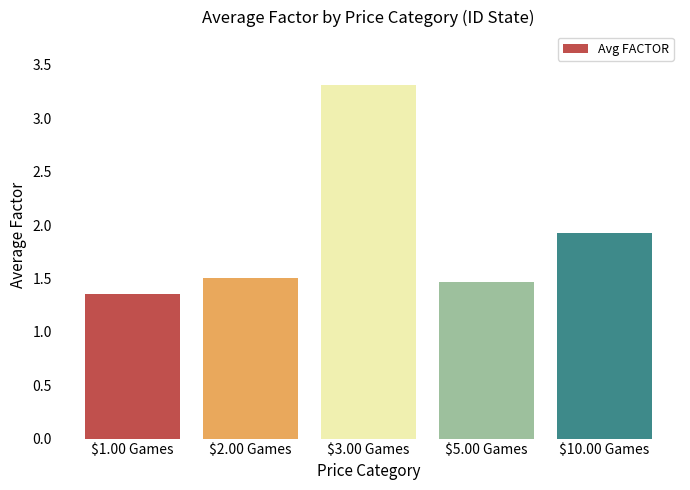

What value does the data have at $2.00 Games?

1.5